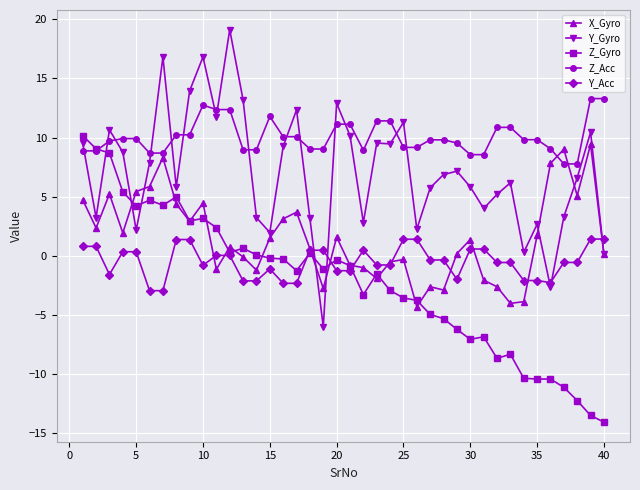

How many data points does each series have?

40